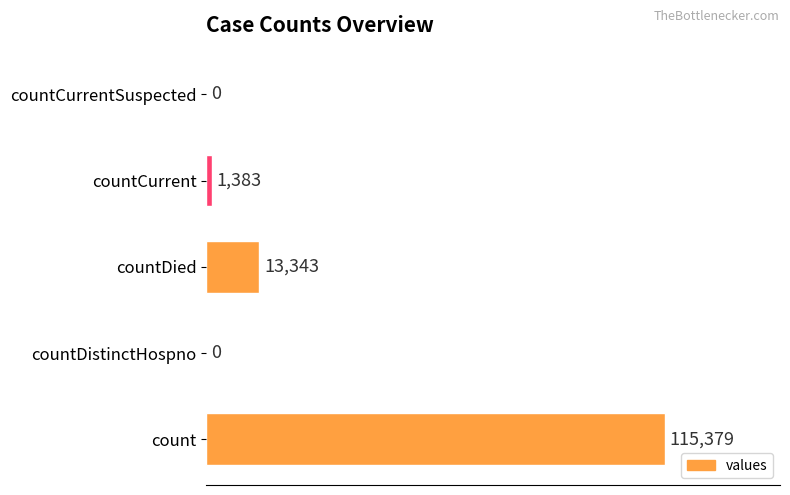

What is the maximum value shown in the chart?

115379